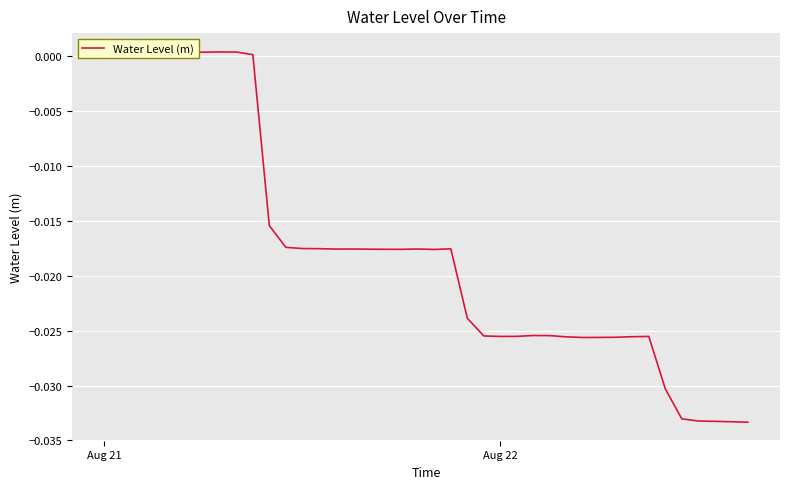

How many values are above zero?

10